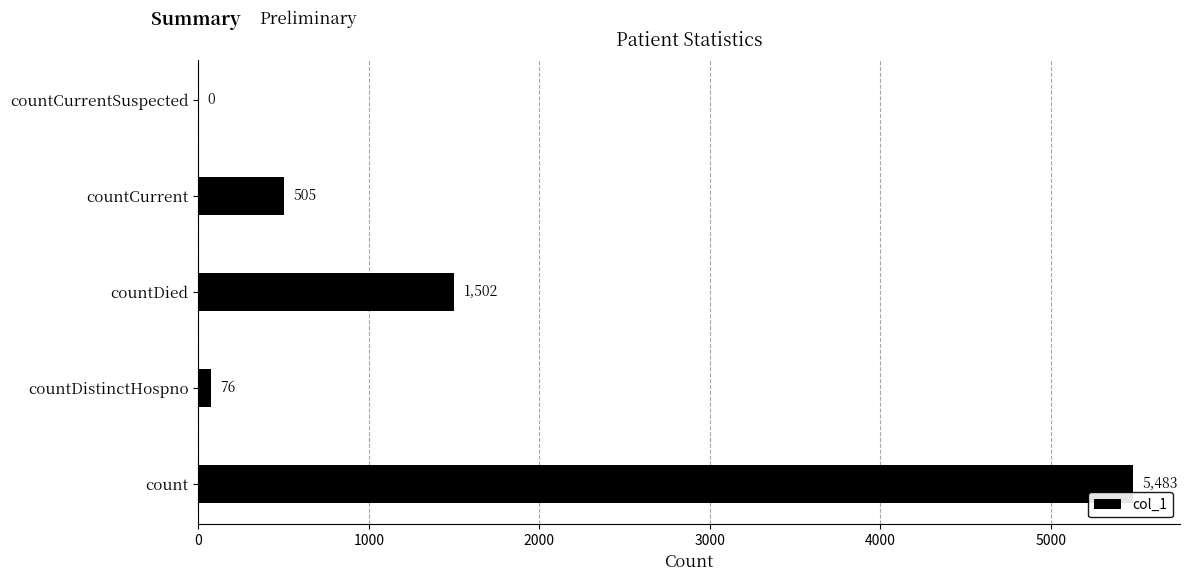

Reading top to bottom, list all the values displayed in this chart.

countCurrentSuspected=0	countCurrent=505	countDied=1502	countDistinctHospno=76	count=5483